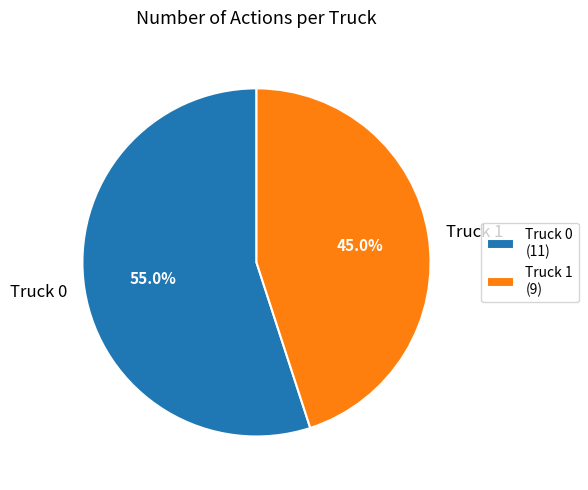

To the nearest percent, what is the difference between the Truck 0 and Truck 1 slice percentages?

10%